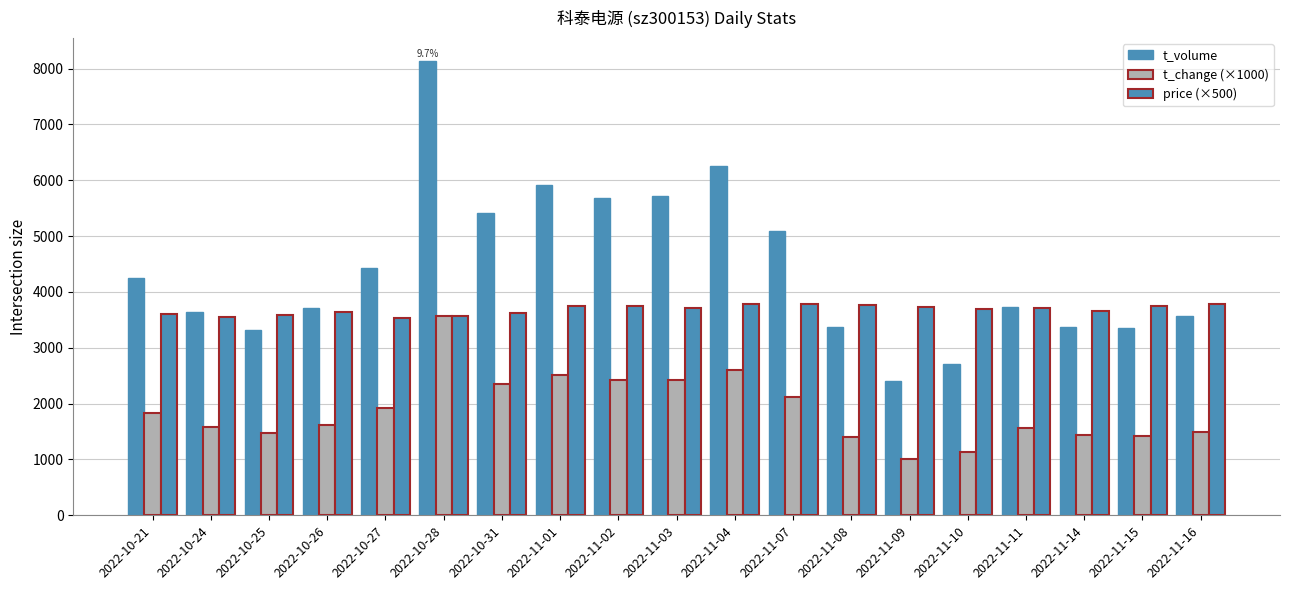

Count the number of categories in the chart.

19